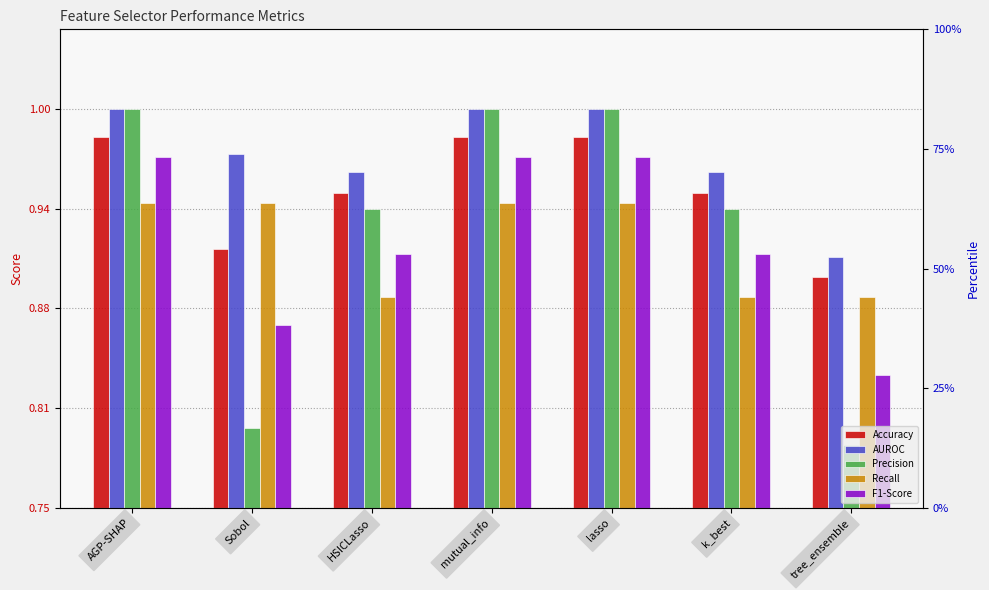

What is the difference between the highest and lowest values at tree_ensemble?

0.1